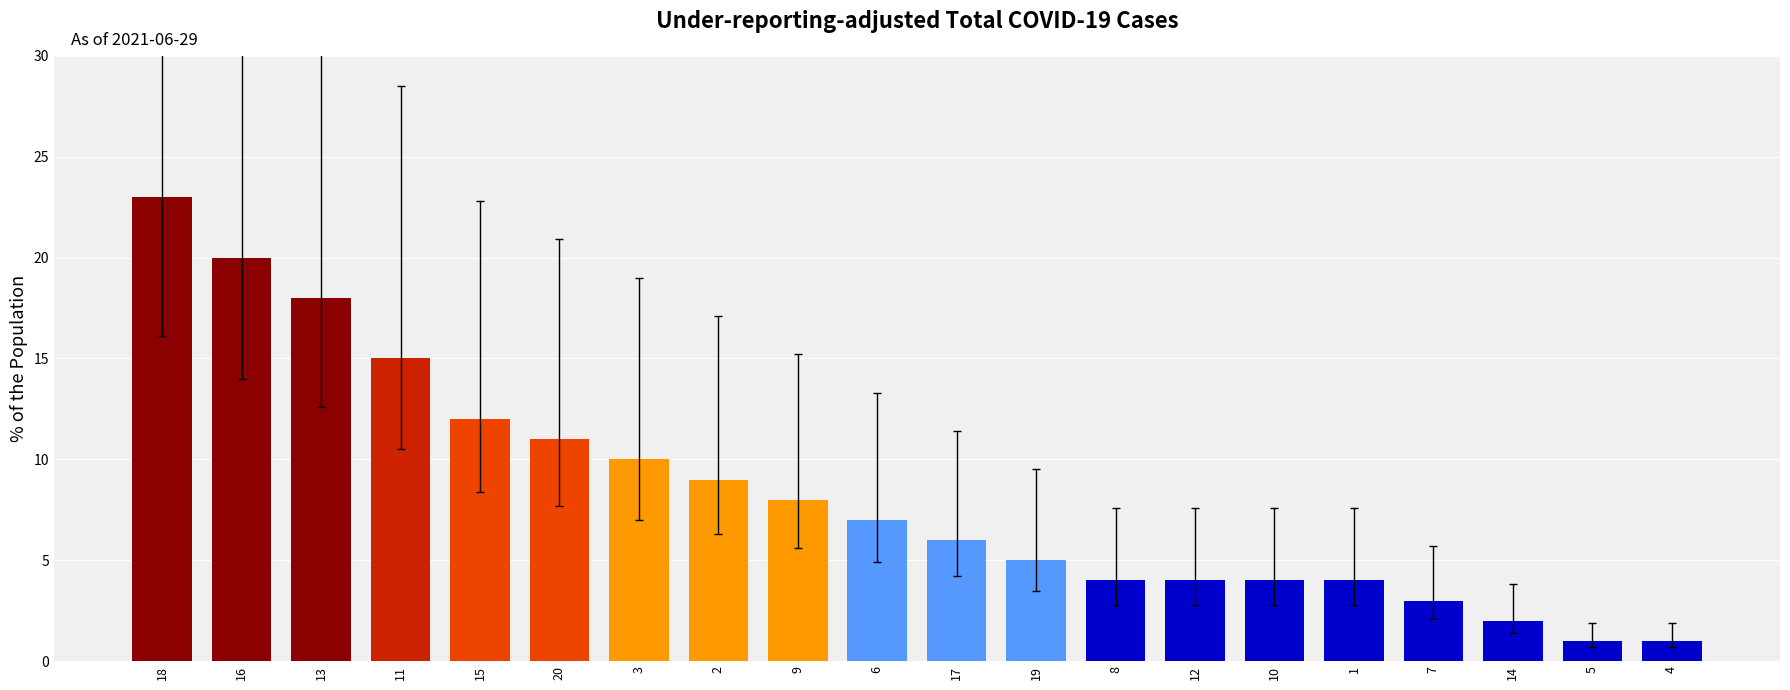

What is the change in value from 10 to 14?

-2